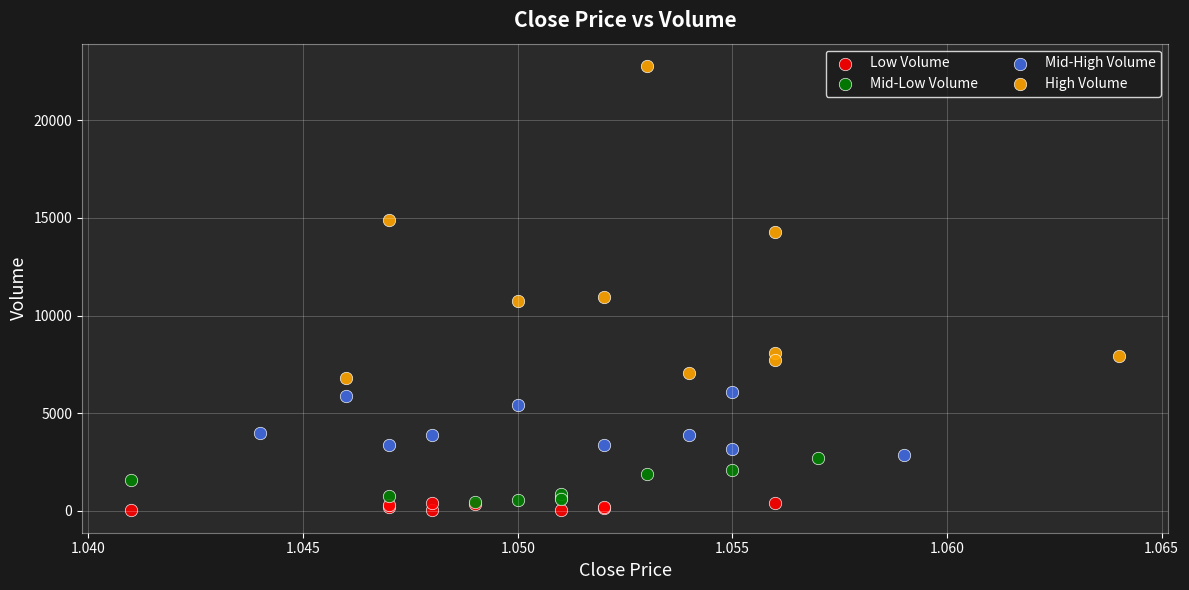

Which series contains the highest Y value?

High Volume